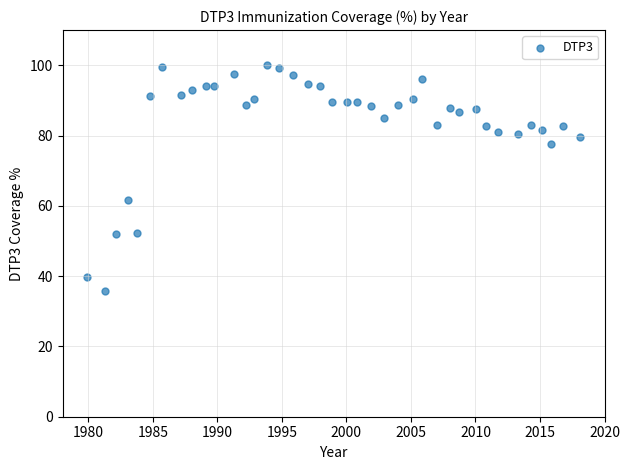

What is the range of Y values (max minus min)?

64.3